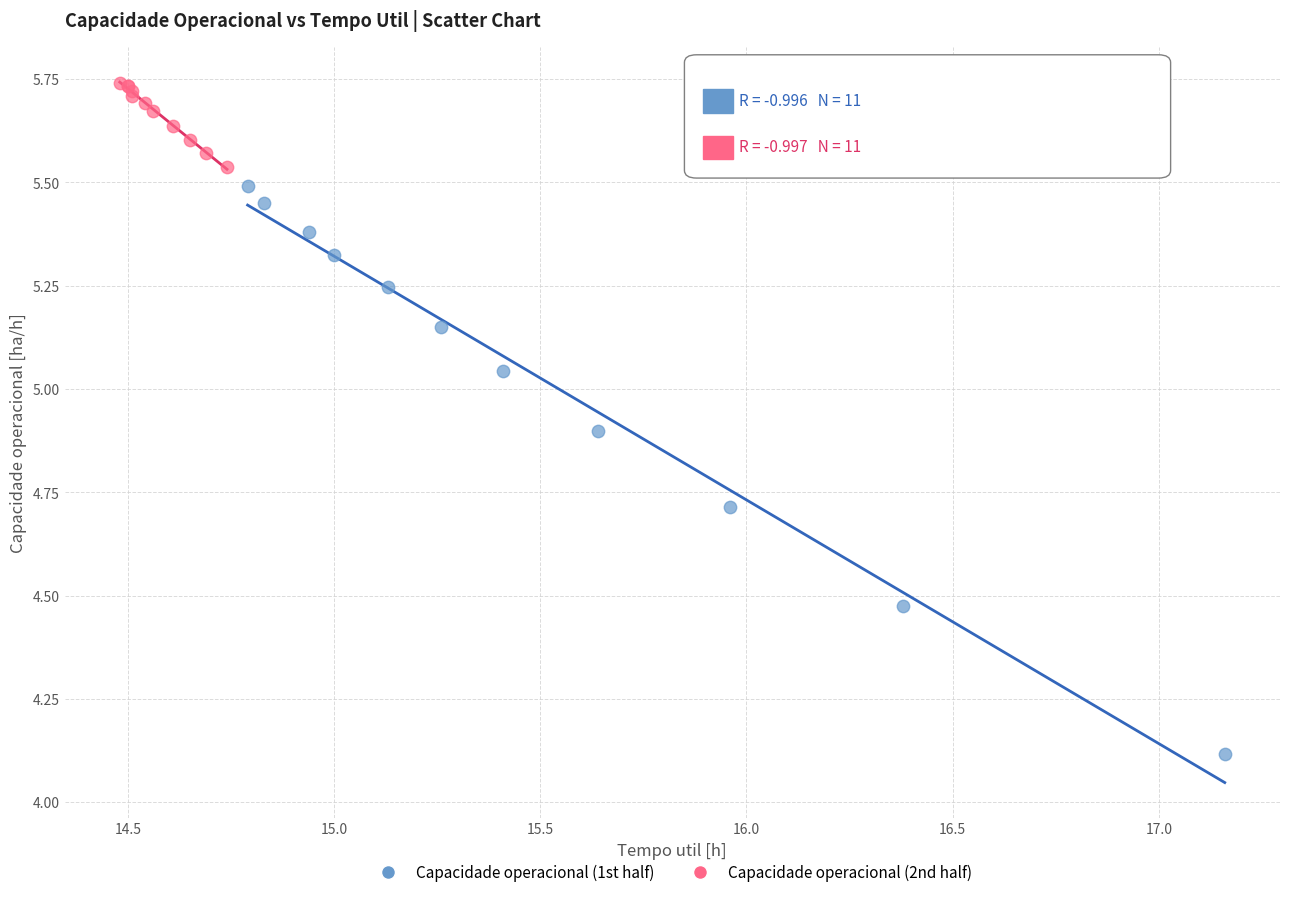

Which series has the widest spread of Y values?

Capacidade operacional (1st half)